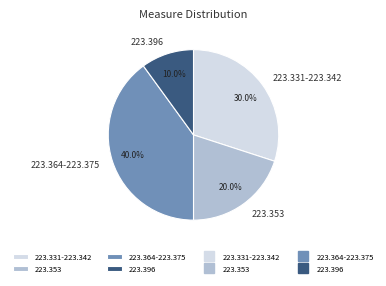

Is there any slice that represents more than half of the pie?

No